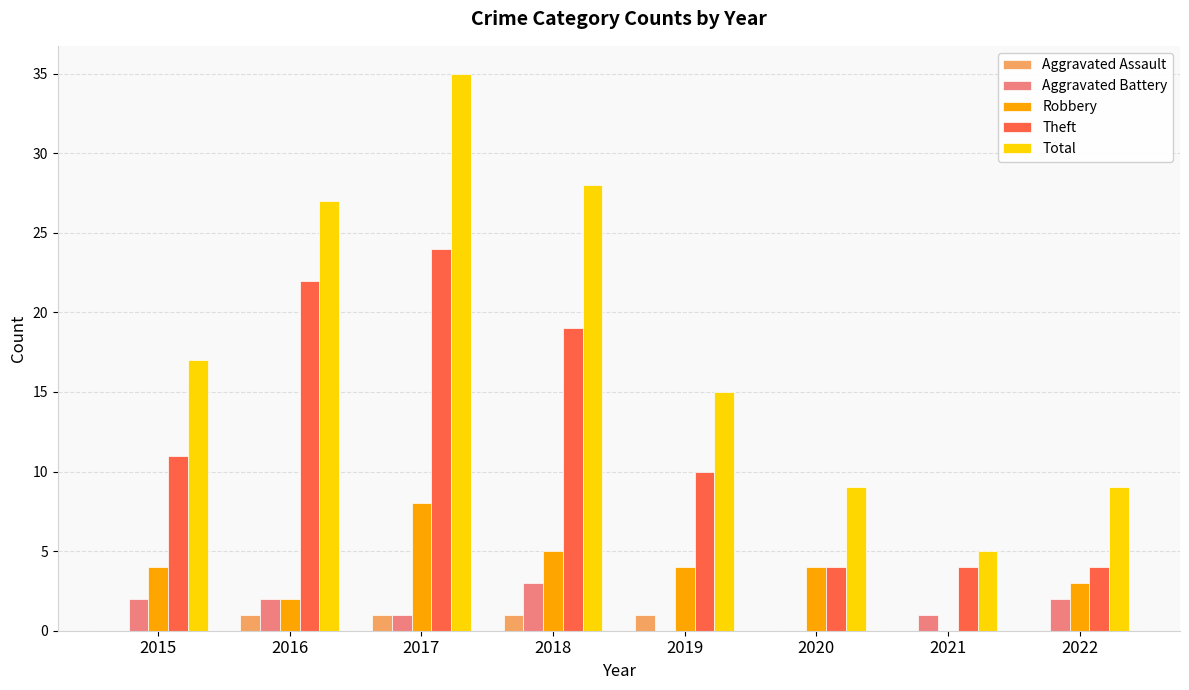

How many distinct data groups are displayed?

5